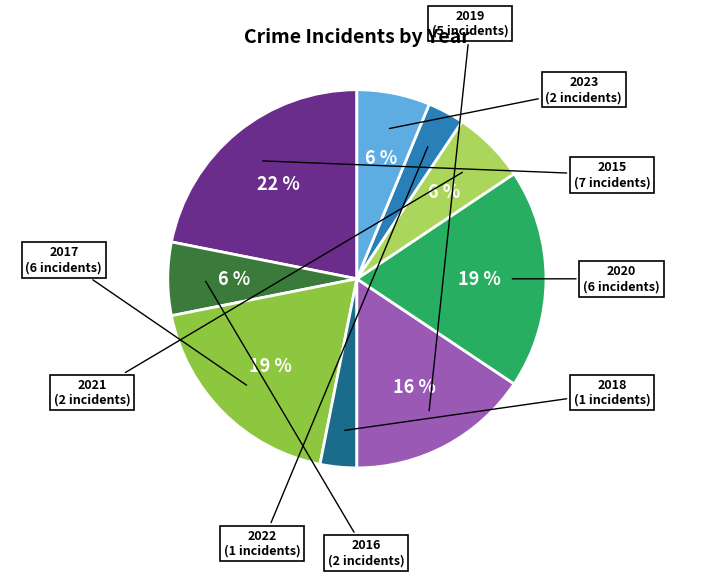

To the nearest percent, what is the average slice percentage?

11%